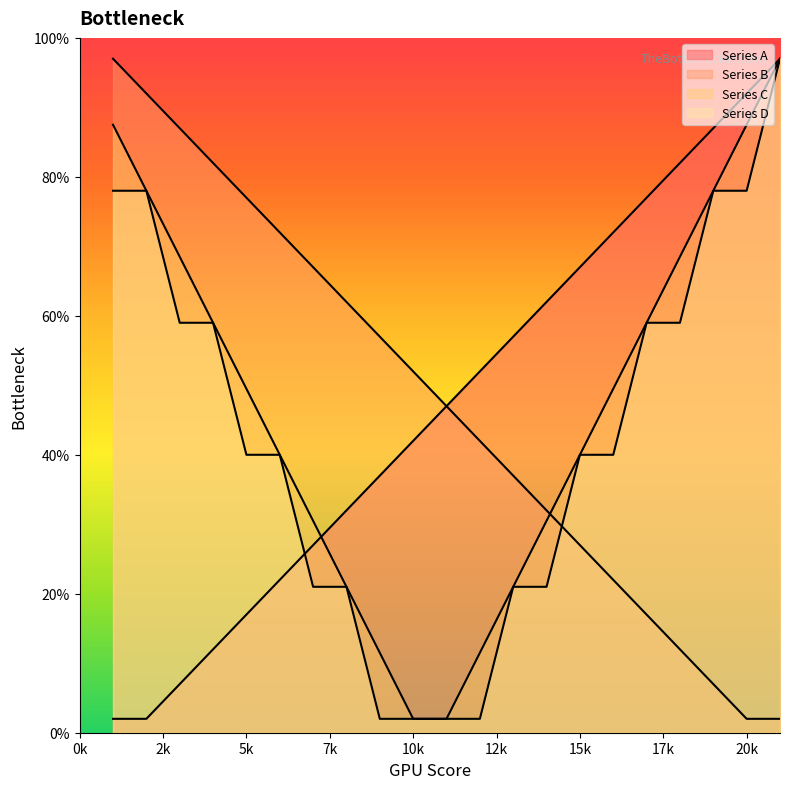

What is the value of the Series D point at the 6th from the left?

40.0